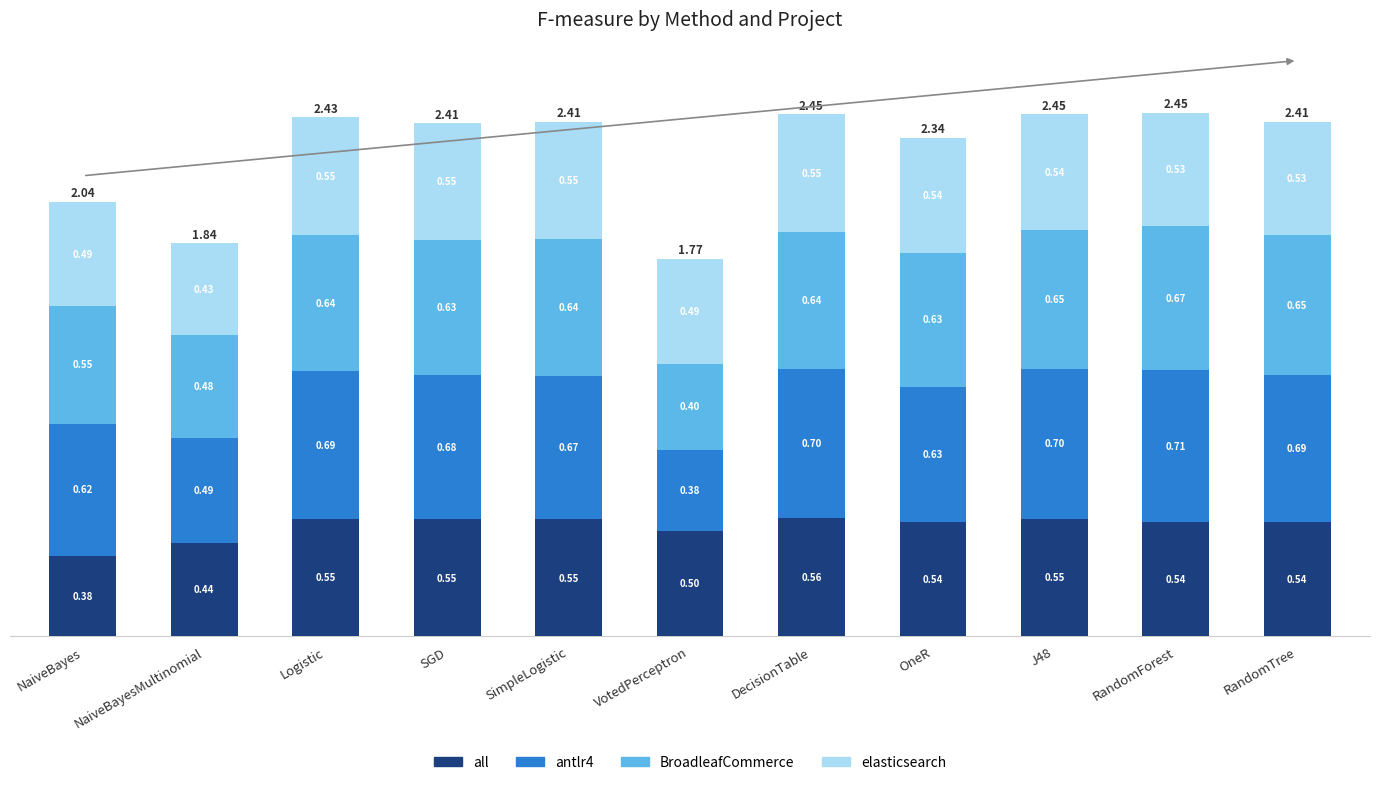

What is the total value across all series at RandomForest?

2.5